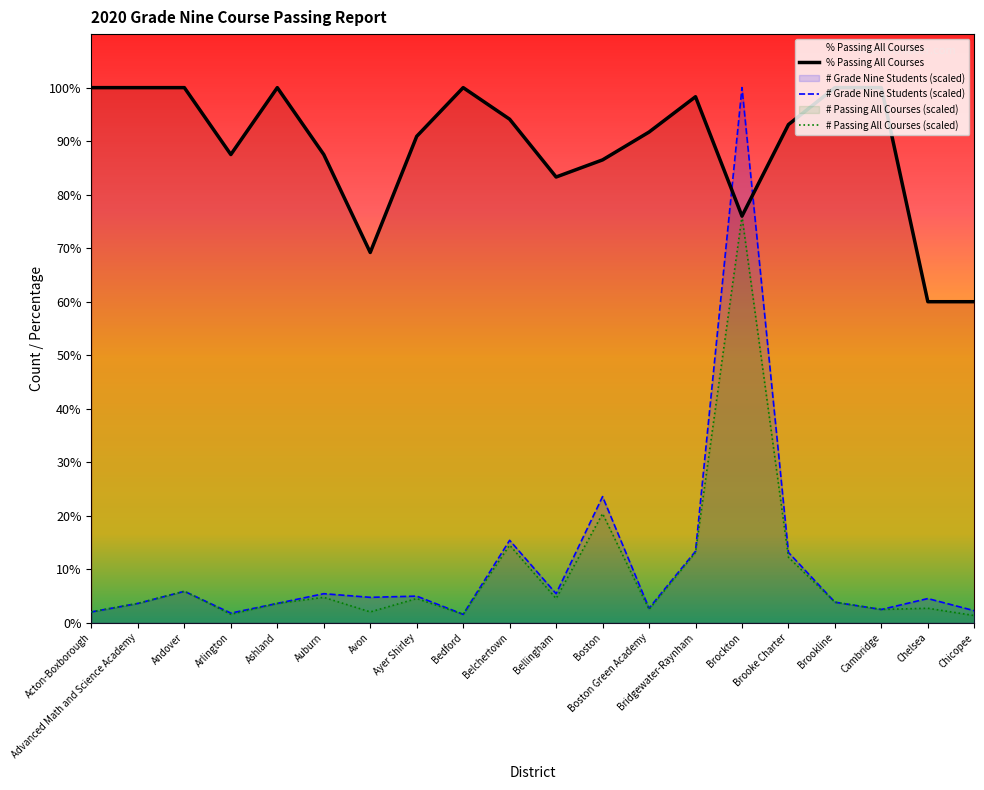

List the series in order of their peak value, lowest first.

# Passing All Courses (scaled), % Passing All Courses, # Grade Nine Students (scaled)